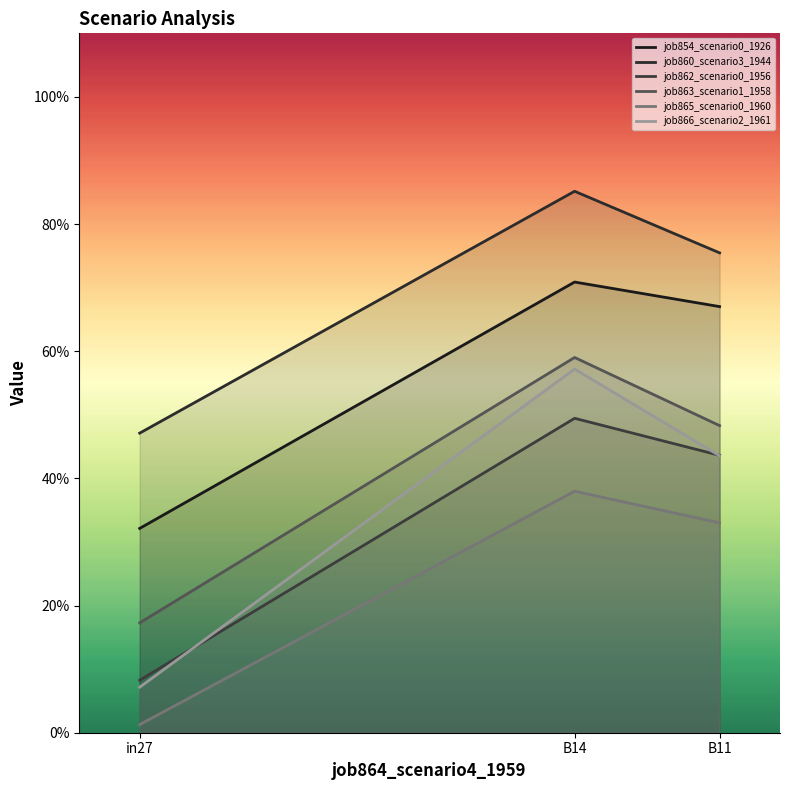

How many job860_scenario3_1944 values are between 0 and 1?

3